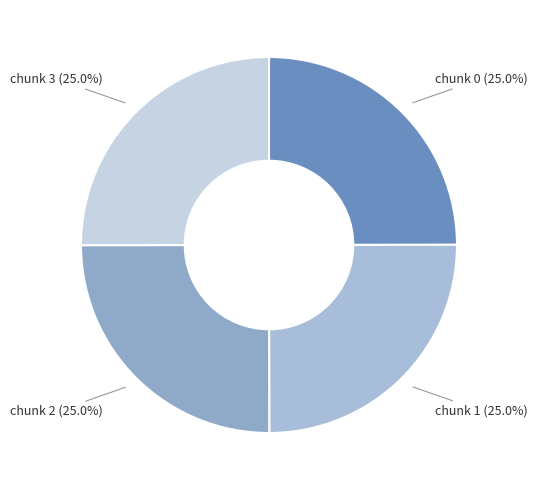

Combined, what portion of the pie is chunk 1 (25.0%) and chunk 3 (25.0%)?

50.0%